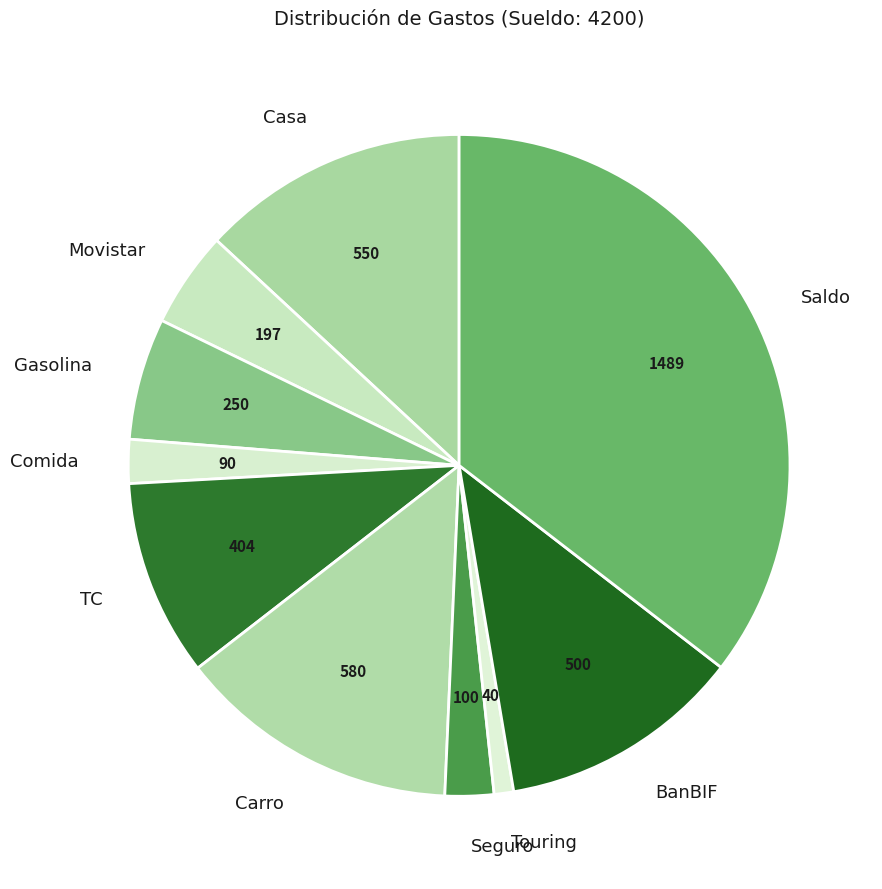

Which category has the smallest portion of the pie?

Touring